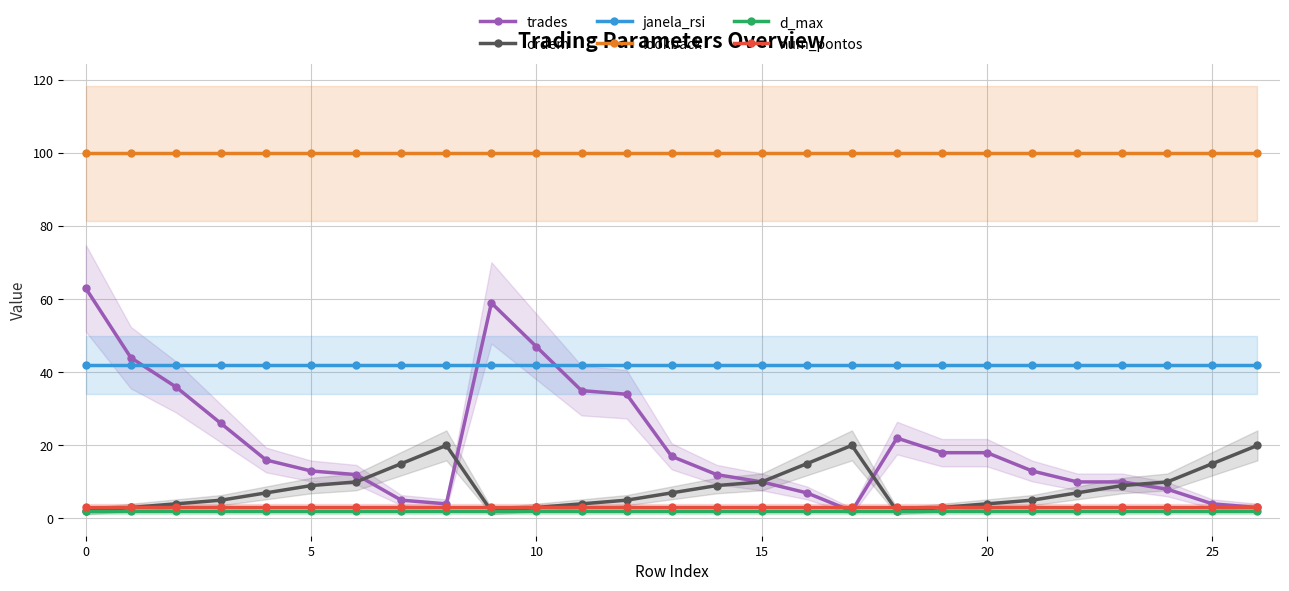

What are all the series names shown in the legend?

trades, ordem, janela_rsi, lookback, d_max, num_pontos